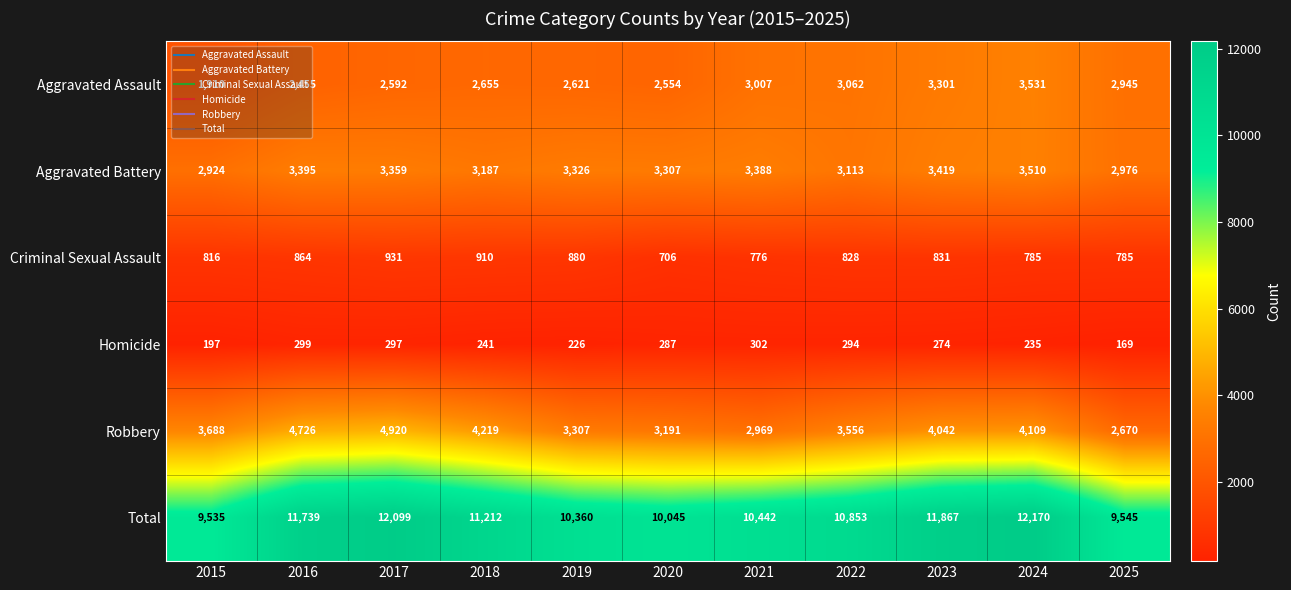

Is it true that Aggravated Battery equals 6005 at 2023?

False